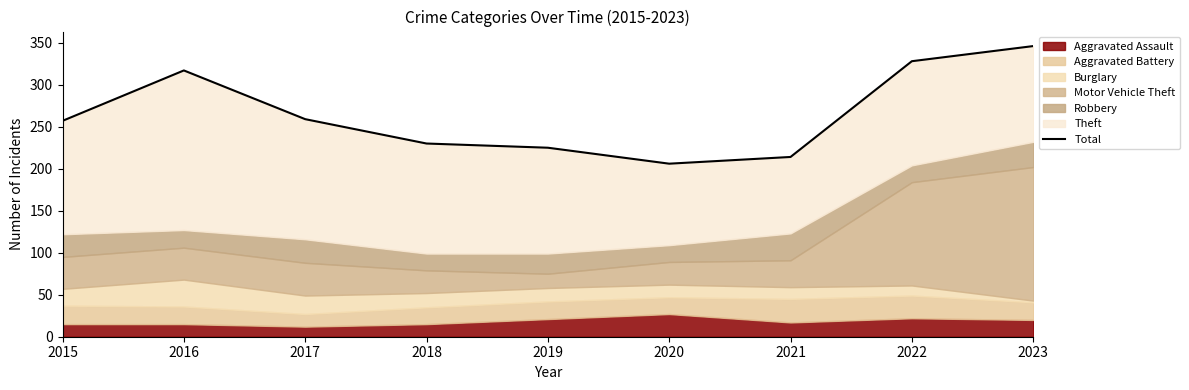

True or false: the data shows 259 at 2017.

True